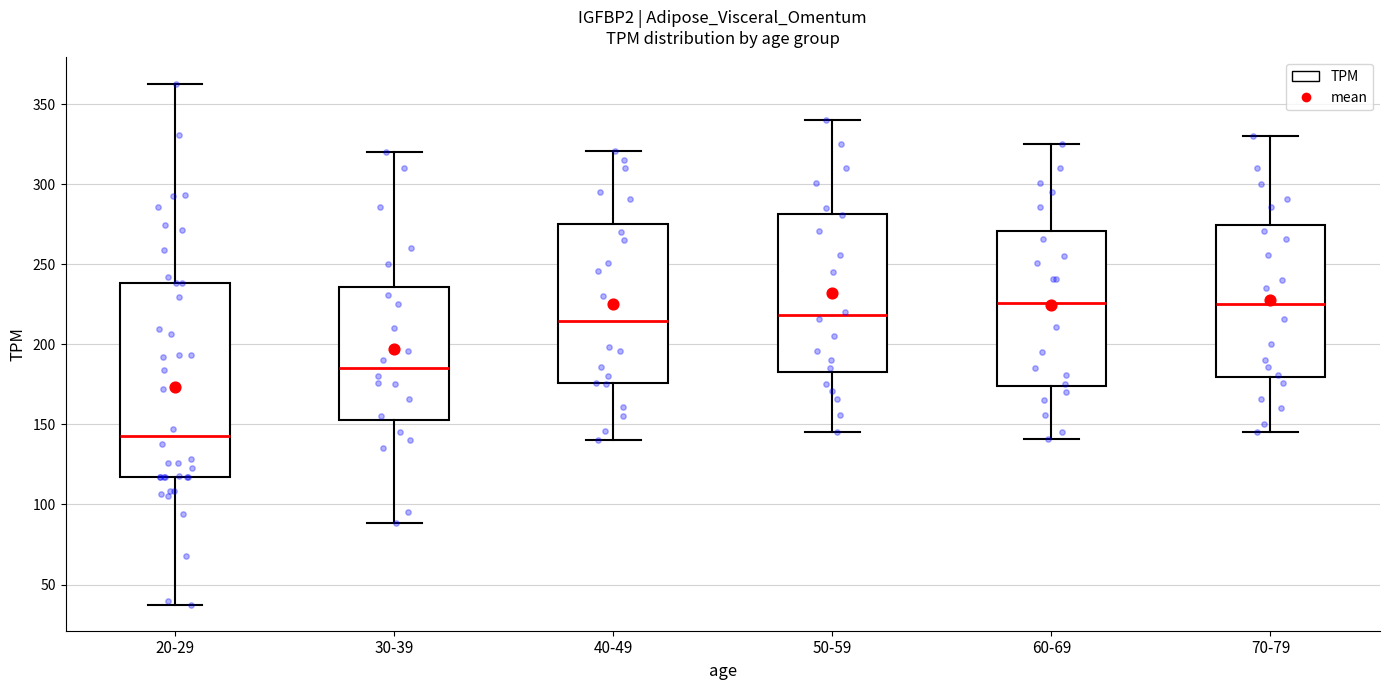

Reading left to right, transcribe this box plot: for each box, give where its median line is, the range the box spans, and where its two whiskers end, as read against the y-axis. The values are not printed on the chart, so give them approximately, as read against the axis.

20-29: median 145, box 115 to 240, whiskers 35 to 365
30-39: median 185, box 155 to 235, whiskers 90 to 320
40-49: median 215, box 175 to 275, whiskers 140 to 320
50-59: median 220, box 185 to 280, whiskers 145 to 340
60-69: median 225, box 175 to 270, whiskers 140 to 325
70-79: median 225, box 180 to 275, whiskers 145 to 330